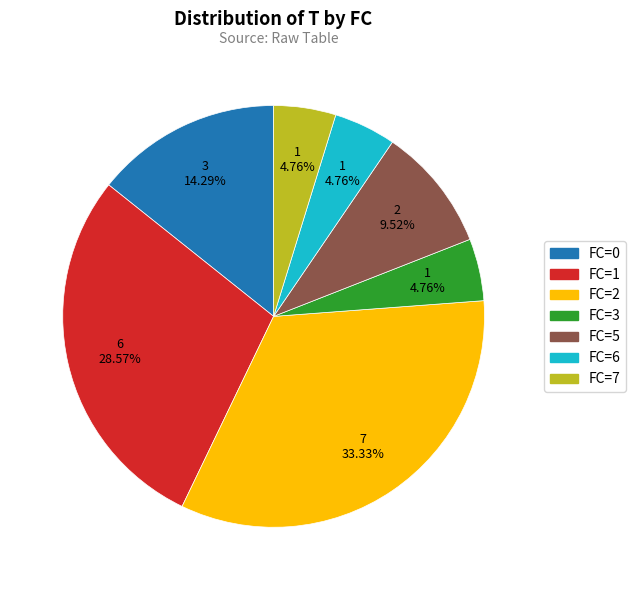

Which category has the biggest portion of the pie?

FC=2